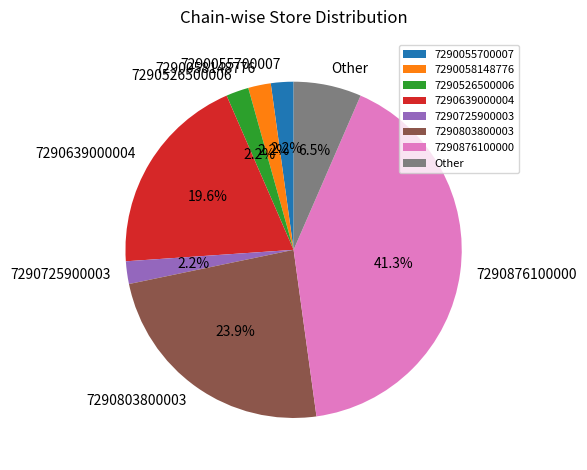

Which category has the biggest portion of the pie?

7290876100000